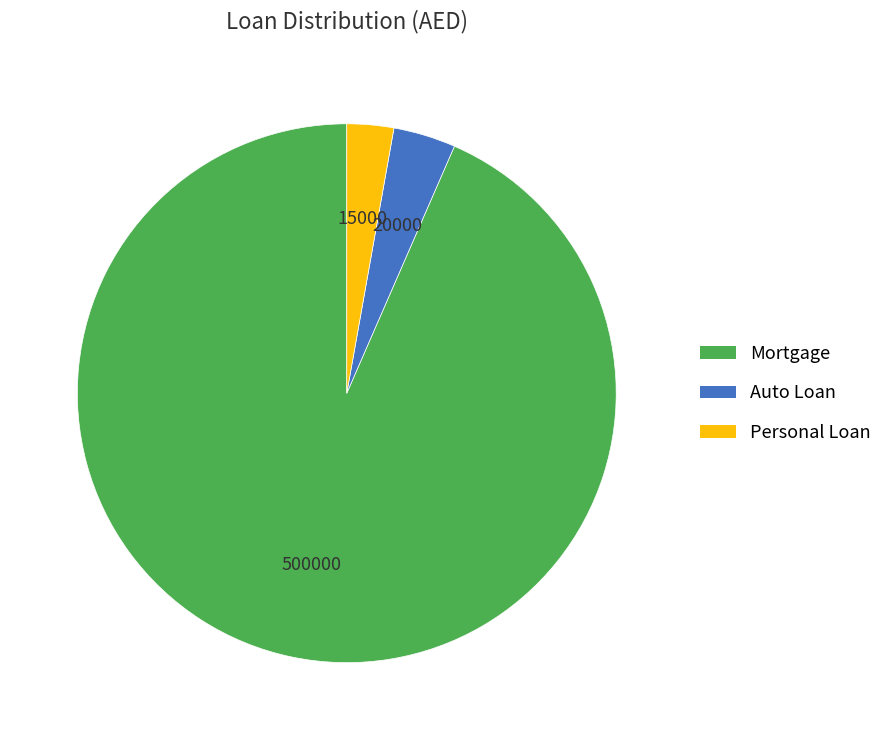

How many segments does this pie chart have?

3